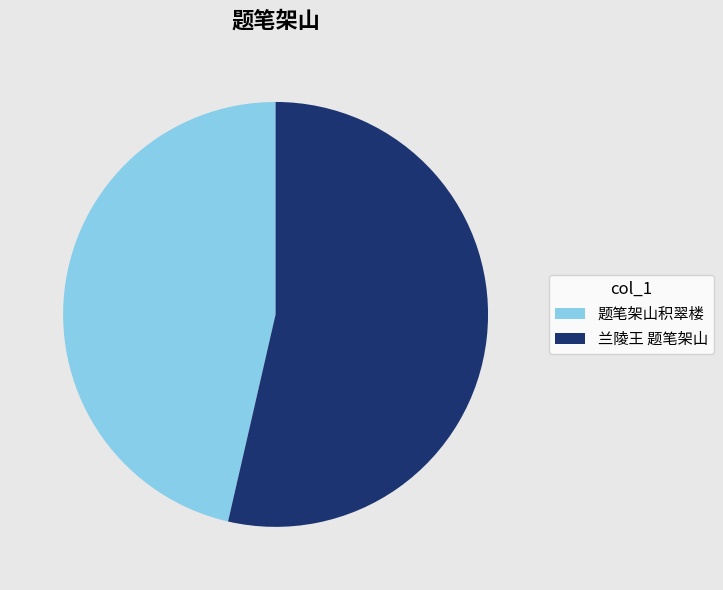

Which has a higher value, 题笔架山积翠楼 or 兰陵王 题笔架山?

兰陵王 题笔架山